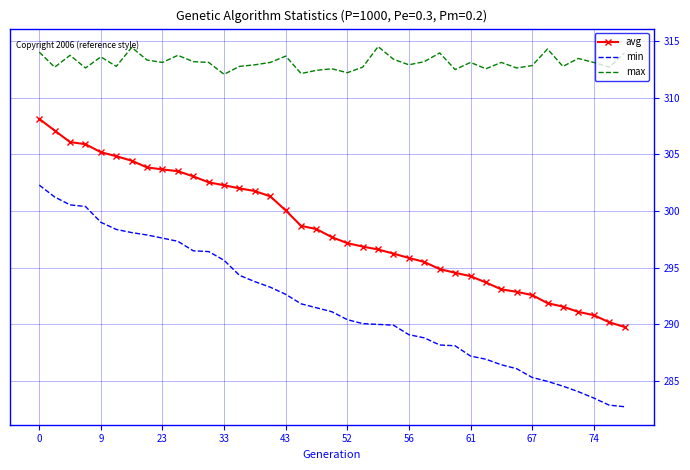

List the series in order of their overall mean, highest first.

max, avg, min